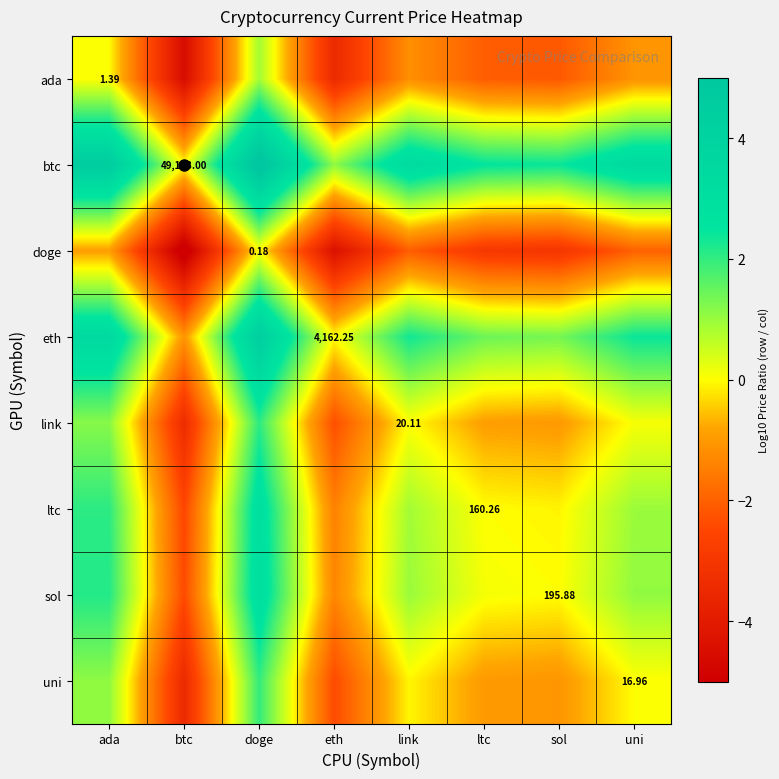

Which label corresponds to the smallest value in the chart?

btc